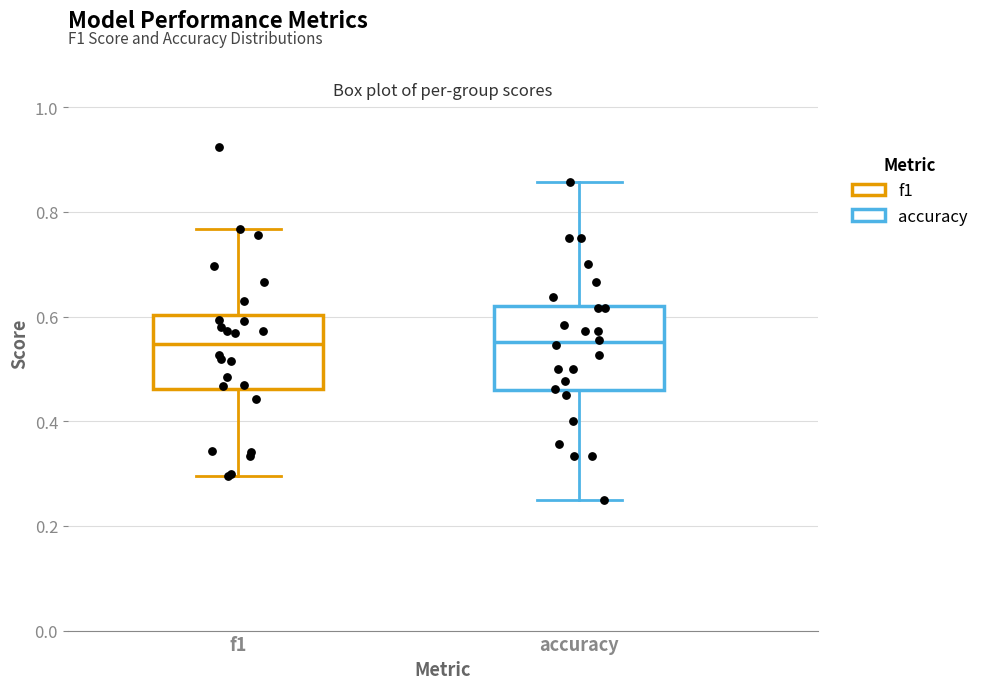

Reading left to right, transcribe this box plot: for each box, give where its median line is, the range the box spans, and where its two whiskers end, as read against the y-axis. The values are not printed on the chart, so give them approximately, as read against the axis.

f1: median 0.54, box 0.46 to 0.60, whiskers 0.30 to 0.76
accuracy: median 0.56, box 0.46 to 0.62, whiskers 0.26 to 0.86